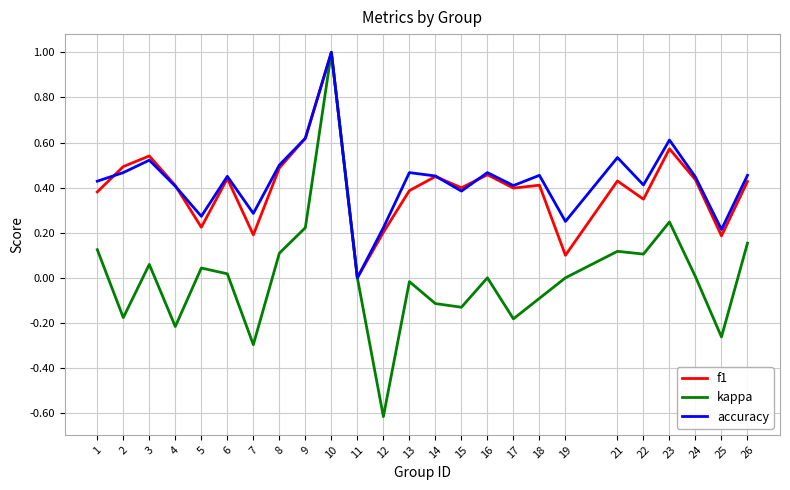

The value of kappa at 2 is -0.2. True or false?

True